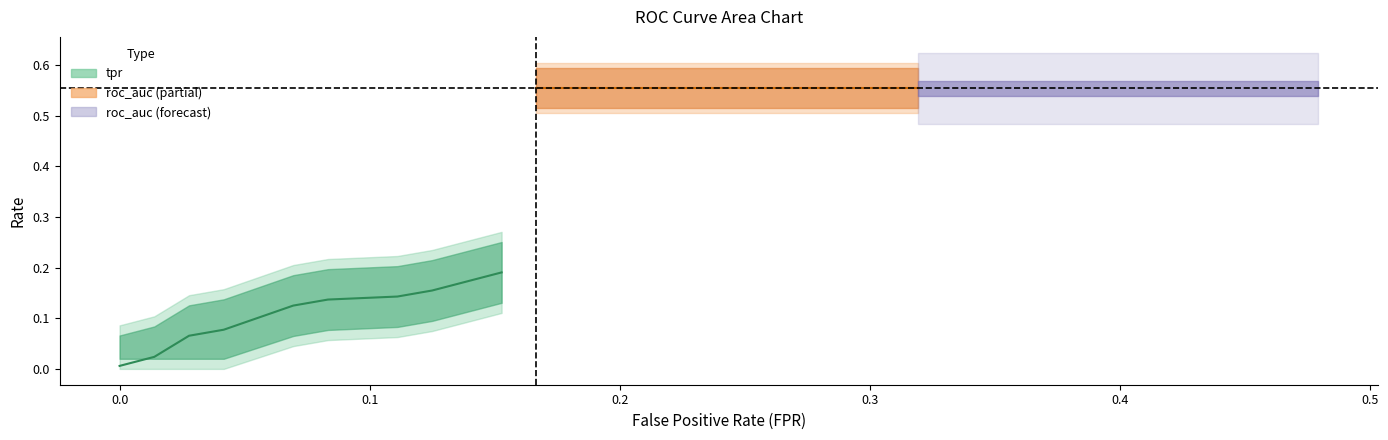

Where is fpr nearest to the value 0?

fpr